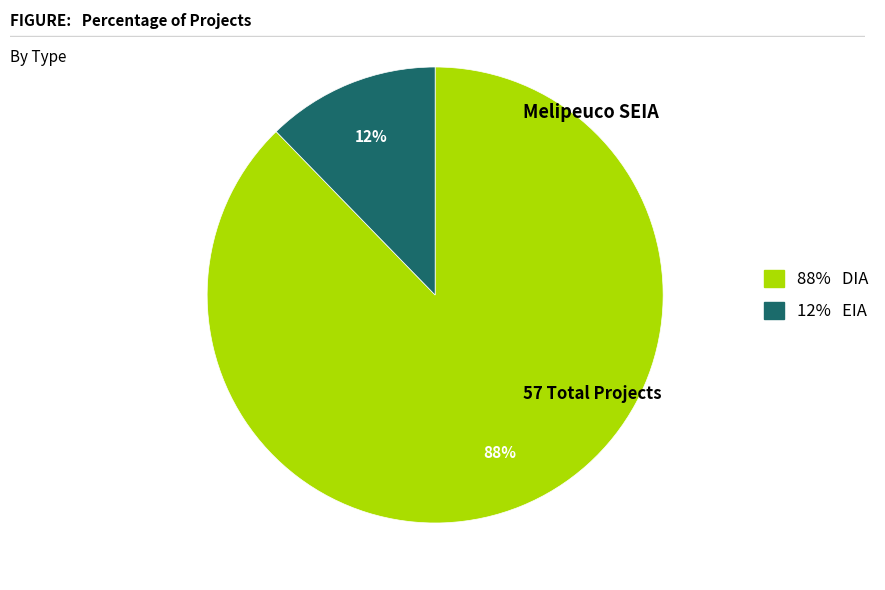

Is there any slice that represents more than half of the pie?

Yes